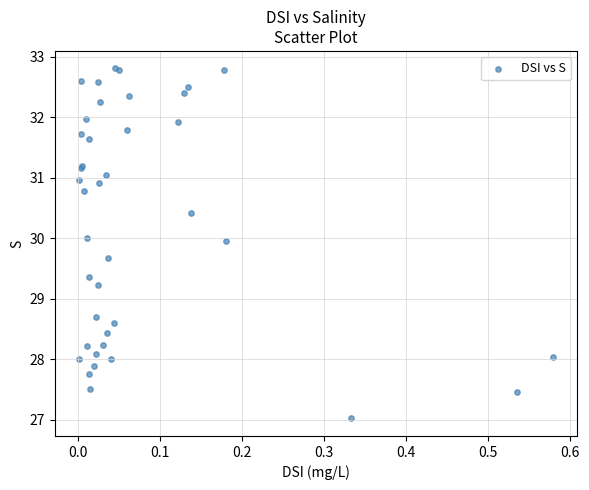

What Y value in the scatter plot is closest to 29?

29.2